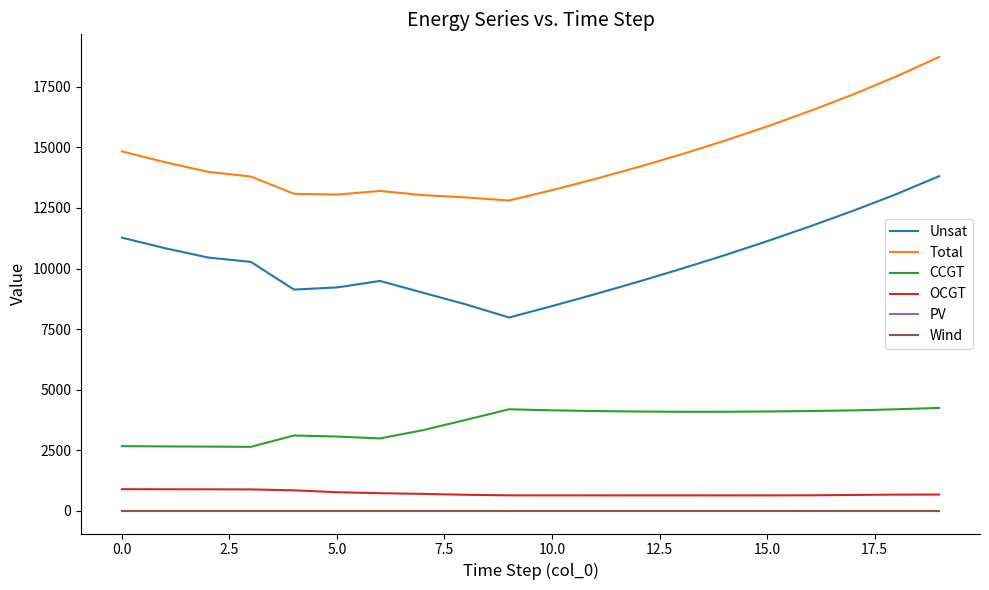

True or false: Total and Wind intersect in this chart.

False